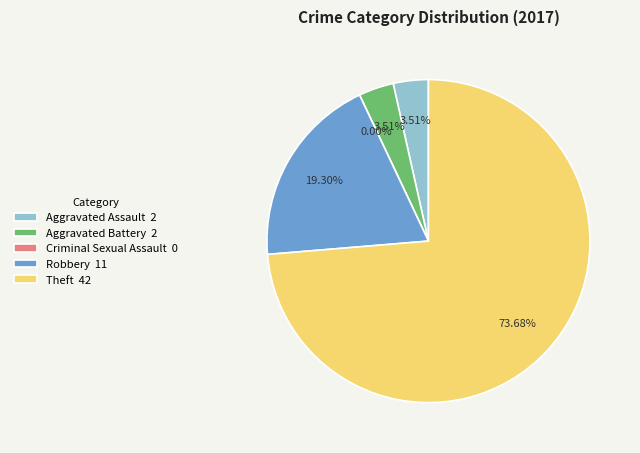

Combined, what portion of the pie is Theft and Aggravated Battery?

77.2%